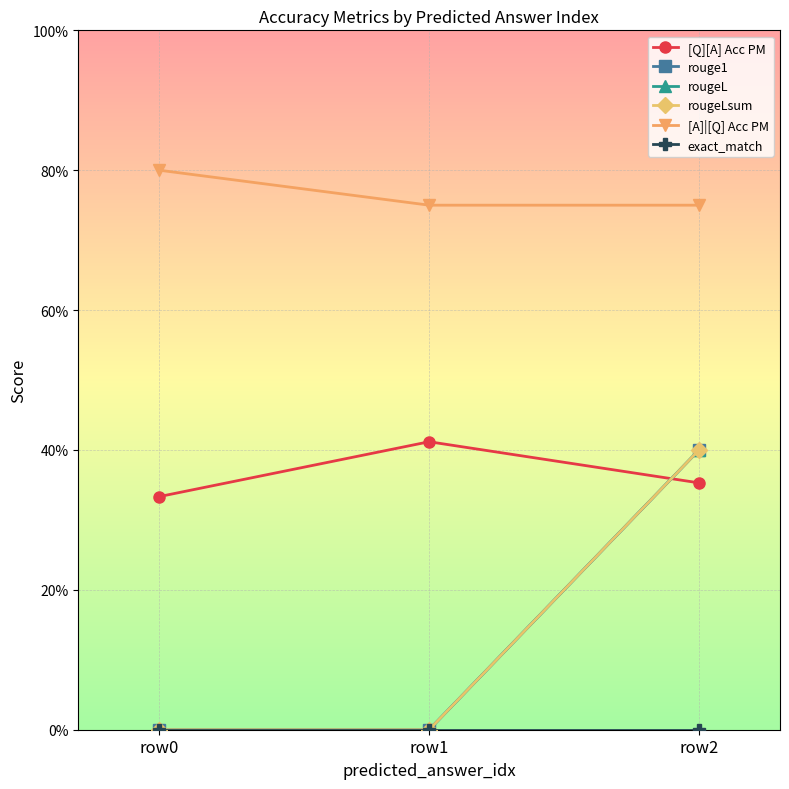

Does the chart display data point markers on the line(s)?

Yes